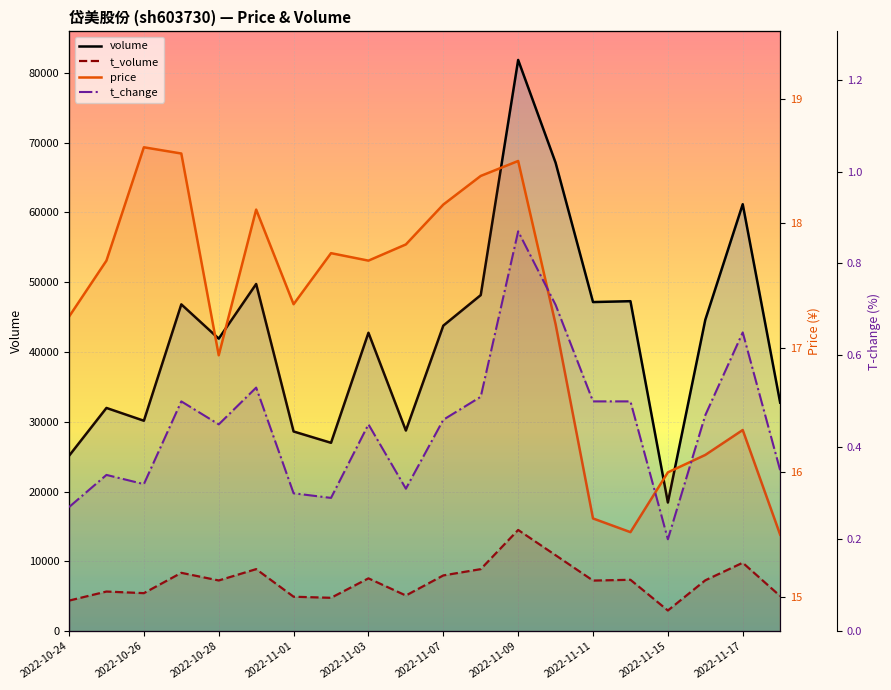

Rank the series at 2022-10-28 from lowest to highest value.

t_change, price, t_volume, volume